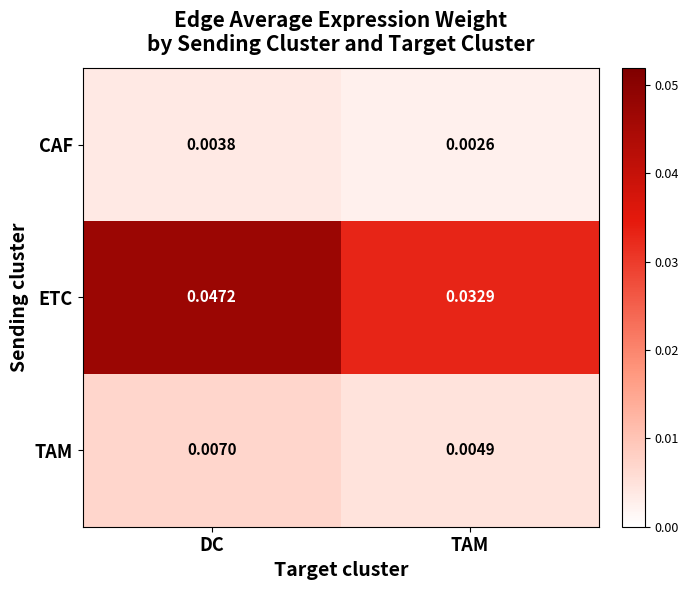

List the series in order of their peak value, highest first.

ETC, TAM, CAF